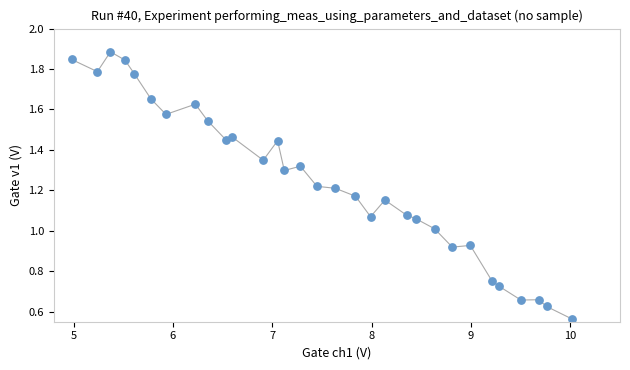

What is the range of X values (max minus min)?

5.0